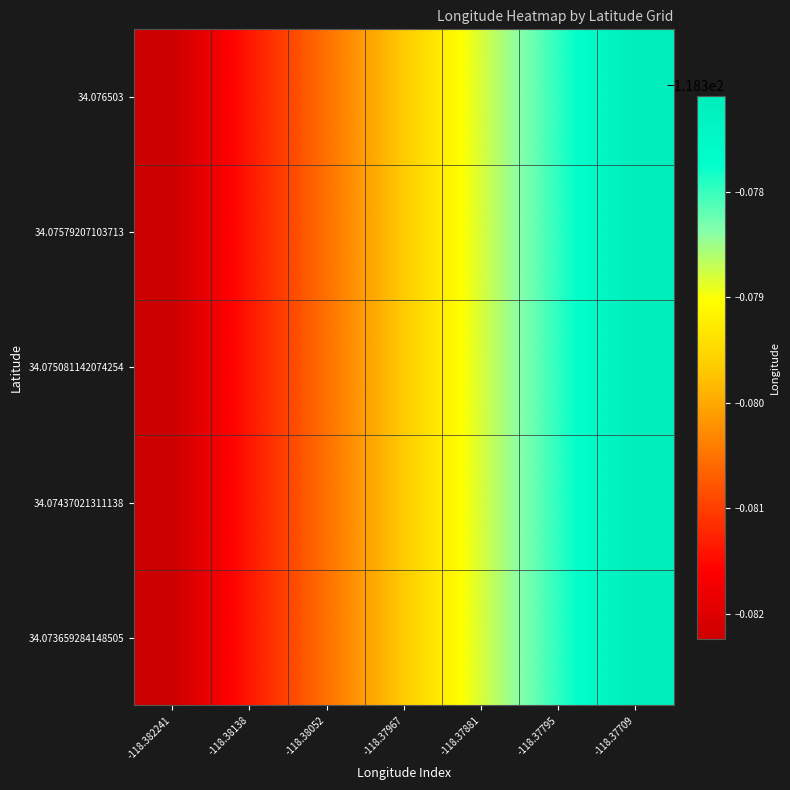

At -118.382241, list the series in order from largest to smallest.

34.076503, 34.07579207103713, 34.075081142074254, 34.07437021311138, 34.073659284148505